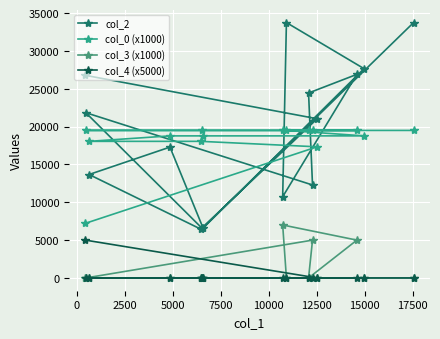

Reading right to left, extract all data points from this chart.

col_2: 33751.0	6540.0	21843.0	12287.0	24445.0	26907.0	10732.0	33753.0	27664.0	6585.0	17295.0	13672.0	6459.0	21039.0	26778.0
col_0 (x1000): 19499.3	19499.3	19499.3	19499.3	19499.3	19499.3	19499.3	19499.3	18777.1	18777.1	18777.1	18054.9	18054.9	17332.7	7222.0
col_3 (x1000): 0.0	0.0	0.0	5000.0	0.0	5000.0	7000.0	0.0	0.0	0.0	0.0	0.0	0.0	0.0	0.0
col_4 (x5000): 0.0	0.0	0.0	0.0	0.0	0.0	0.0	0.0	0.0	0.0	0.0	0.0	0.0	0.0	5000.0